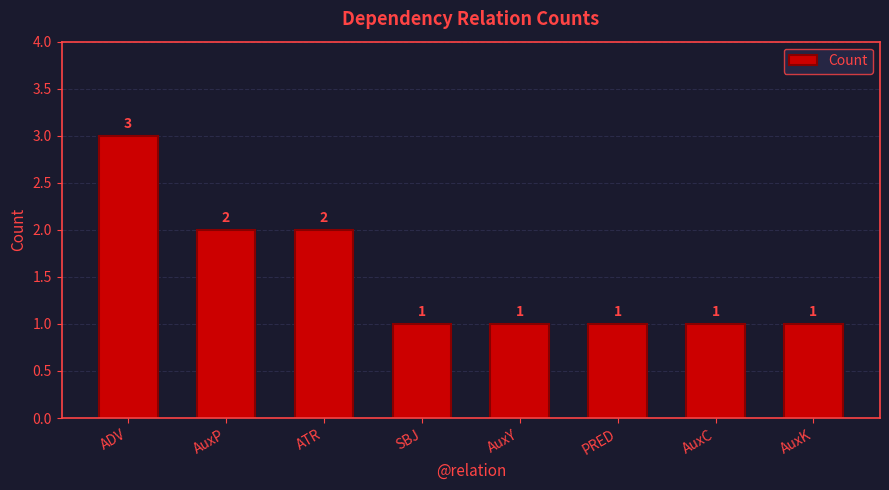

Is it true that the value at AuxK is 1?

True